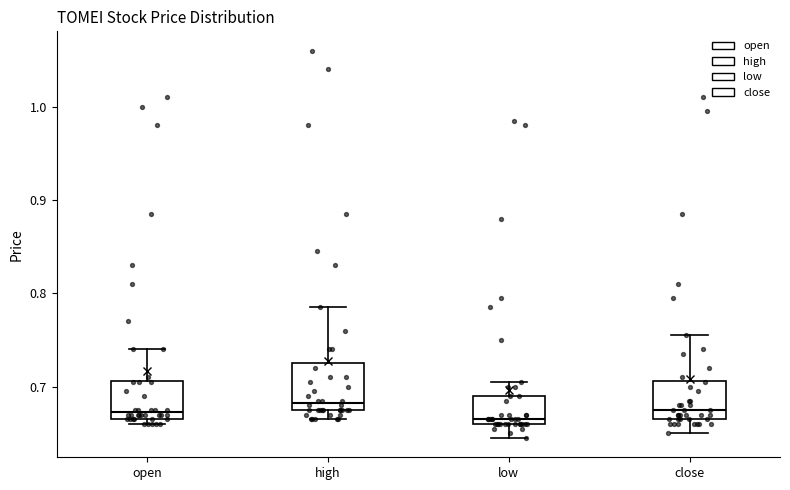

Where does the lower whisker of the box for close end on the y-axis? The values are not printed on the chart, so give them approximately, as read against the axis.

0.65